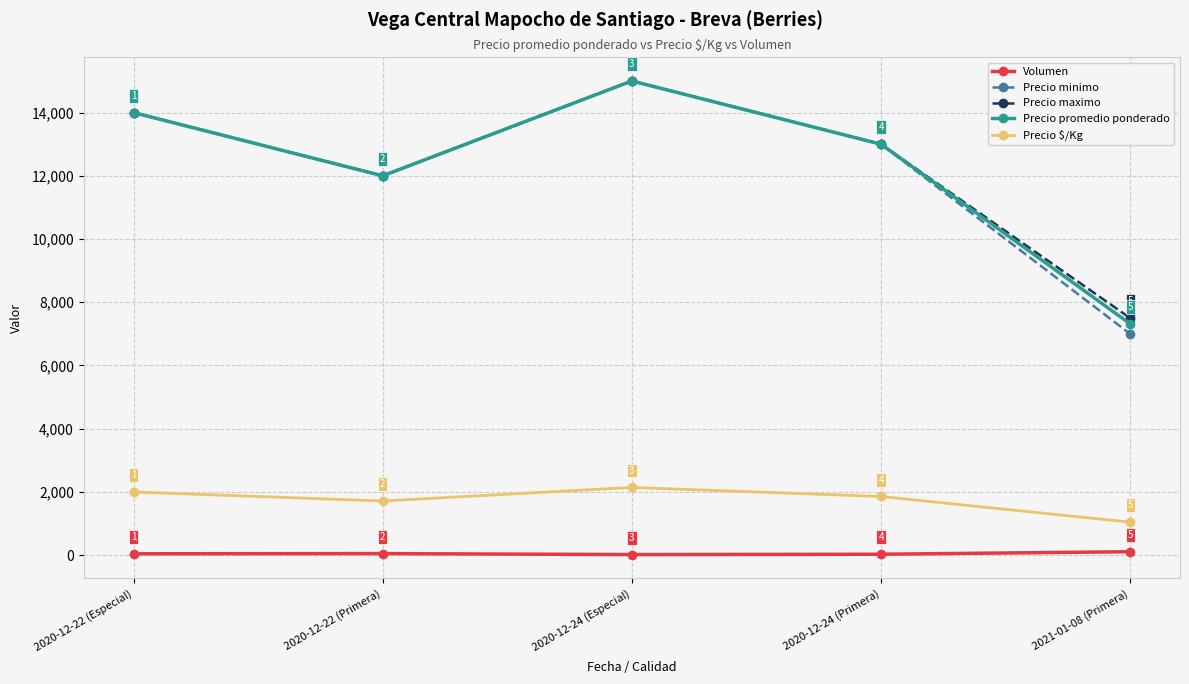

What position from the left is 2020-12-24 (Primera)?

4